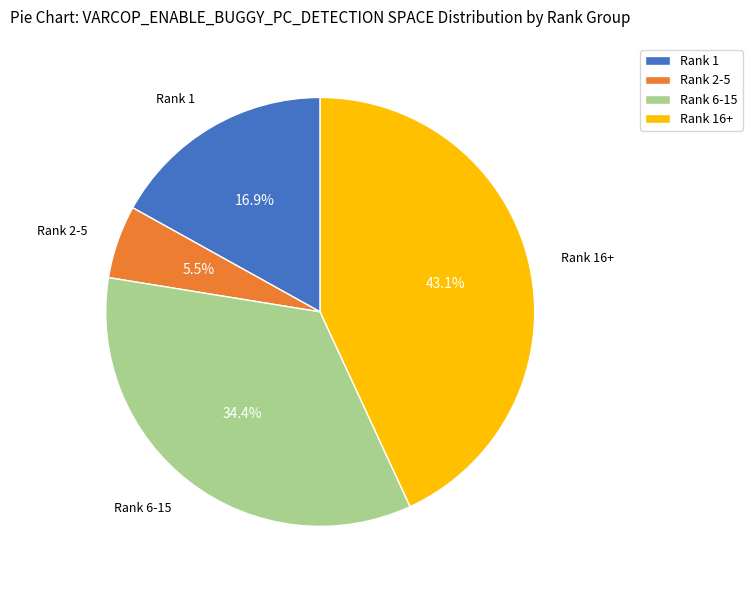

Which category has the biggest portion of the pie?

Rank 16+